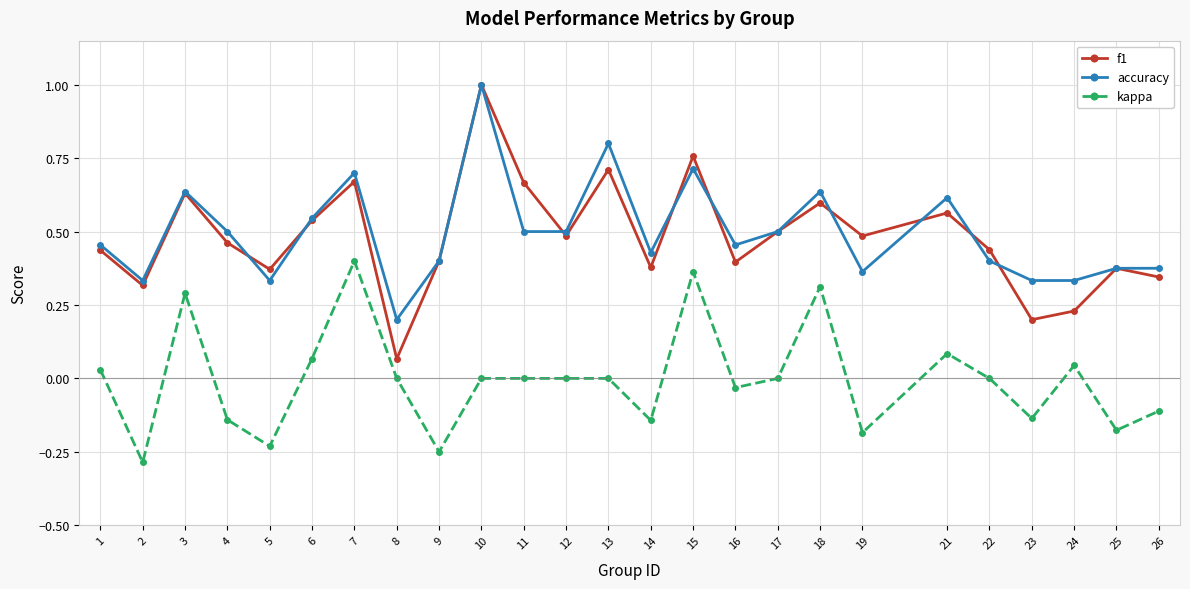

Rank the series at 8 from lowest to highest value.

kappa, f1, accuracy